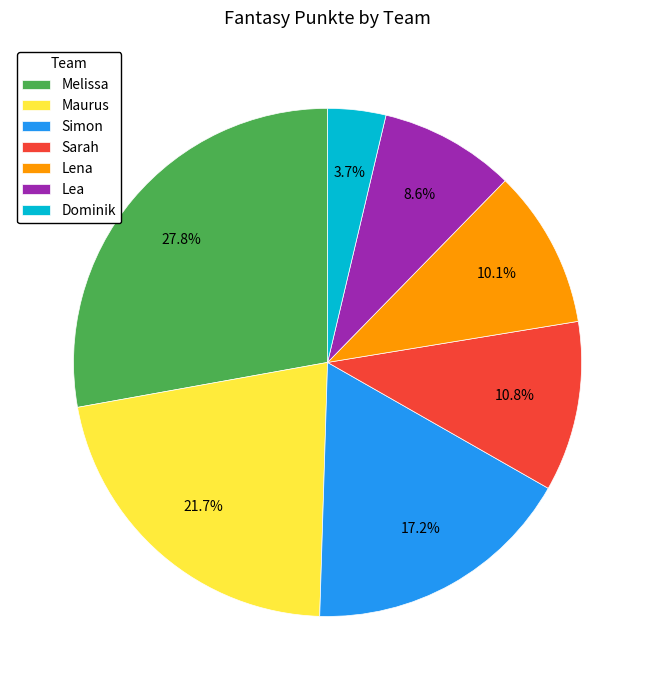

True or false: Simon accounts for 17% of the total.

True